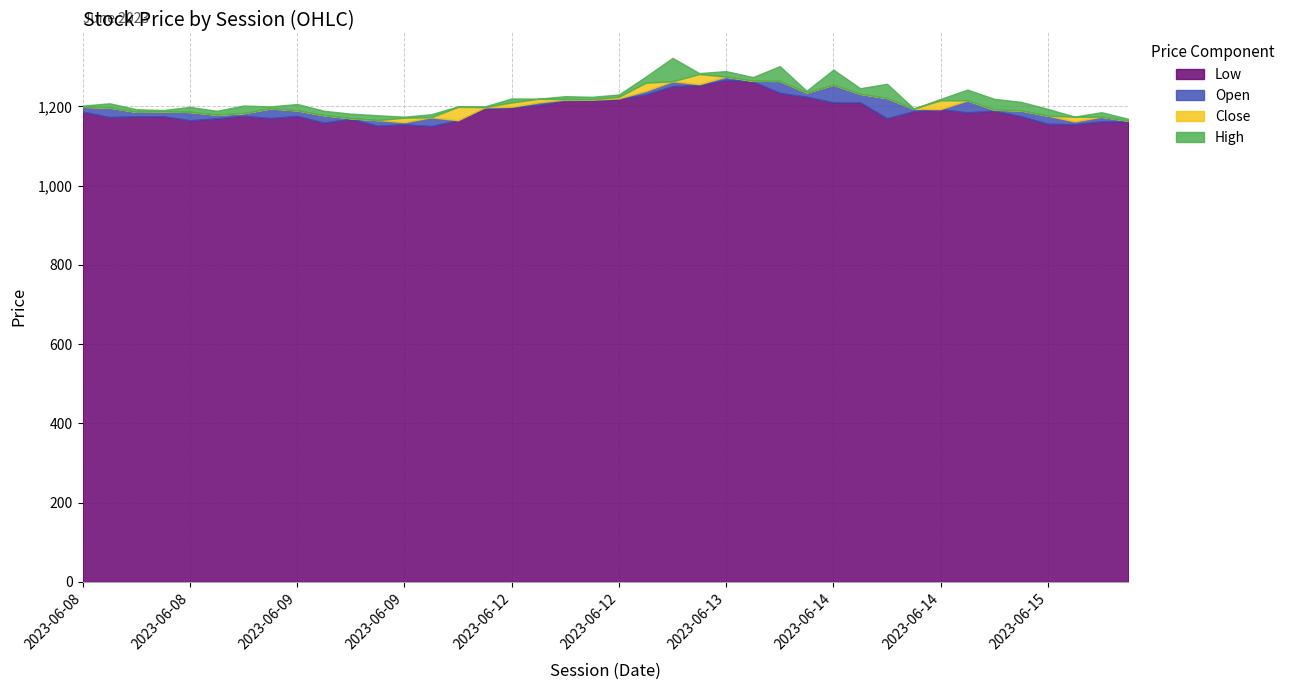

The High series shows 1275.0 at 2023-06-13 09:15. True or false?

True